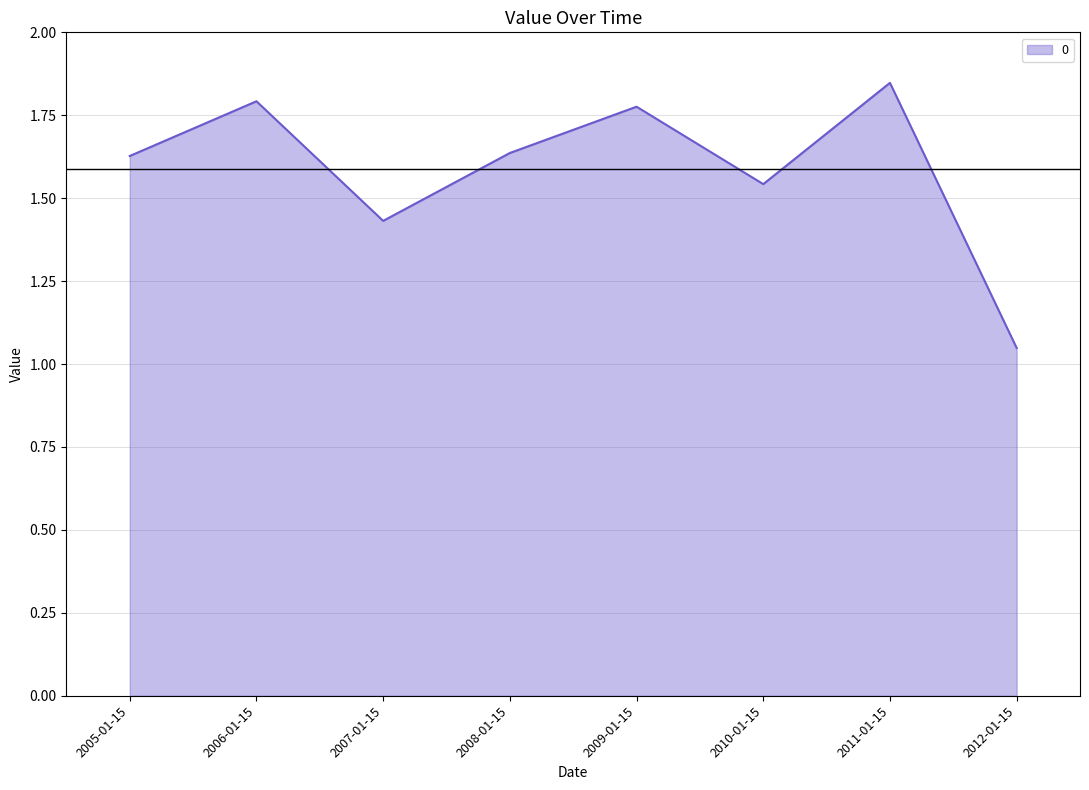

True or false: there are more than 2 points higher than both neighbors.

True